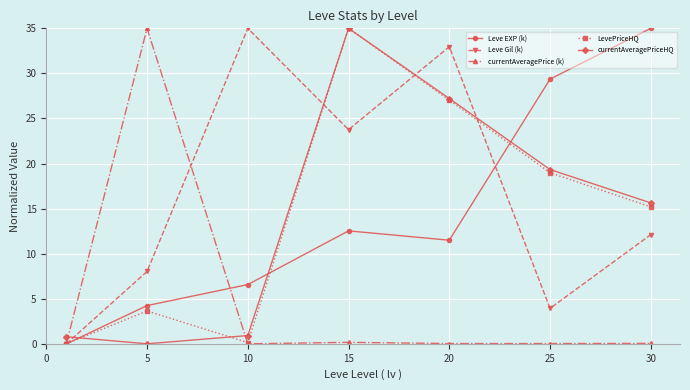

Which series has the largest total across all categories?

Leve Gil (k)